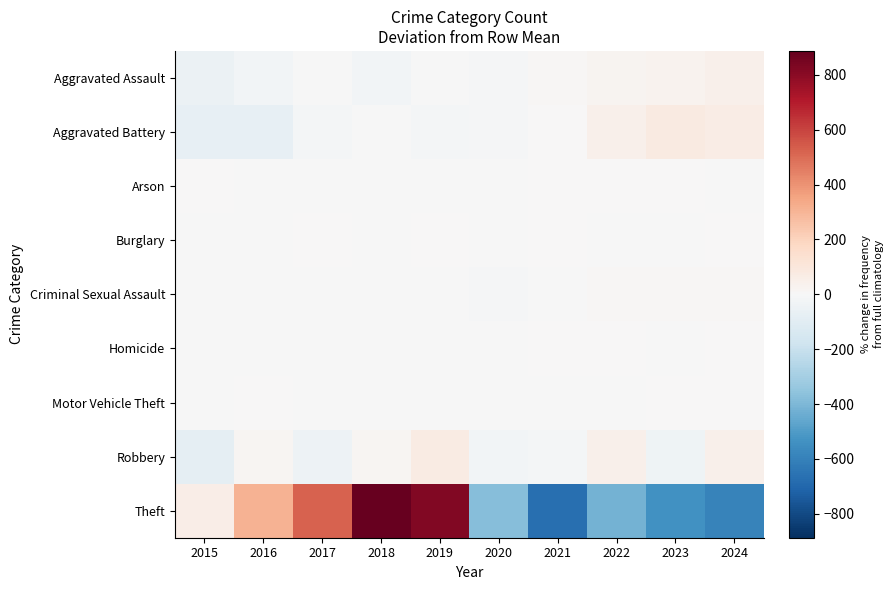

Between 2017 and 2020, which is larger?

2017